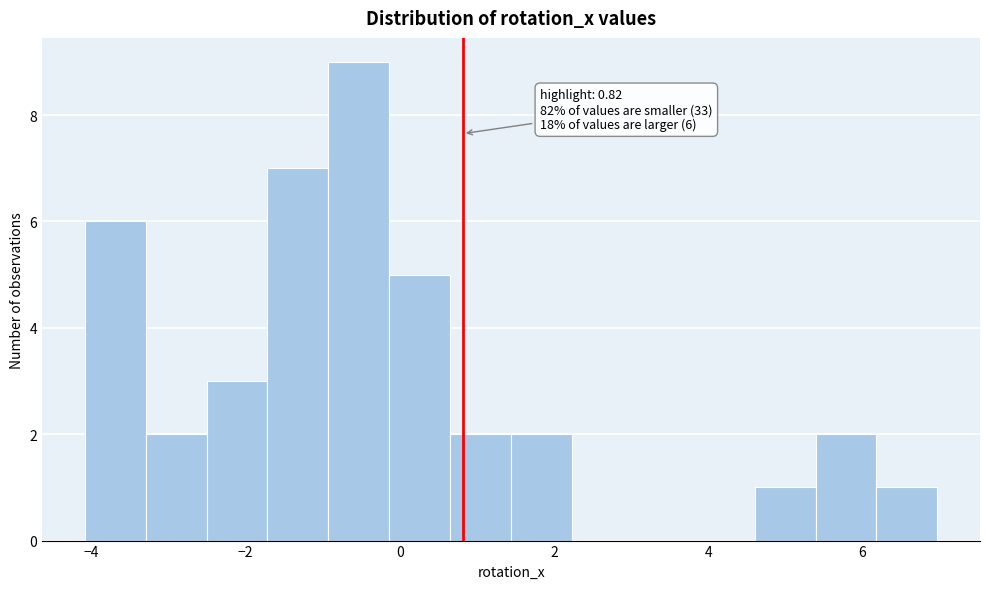

Around what value on the x-axis is the tallest bar? Give the approximate position of its centre, as read against the axis.

-0.6